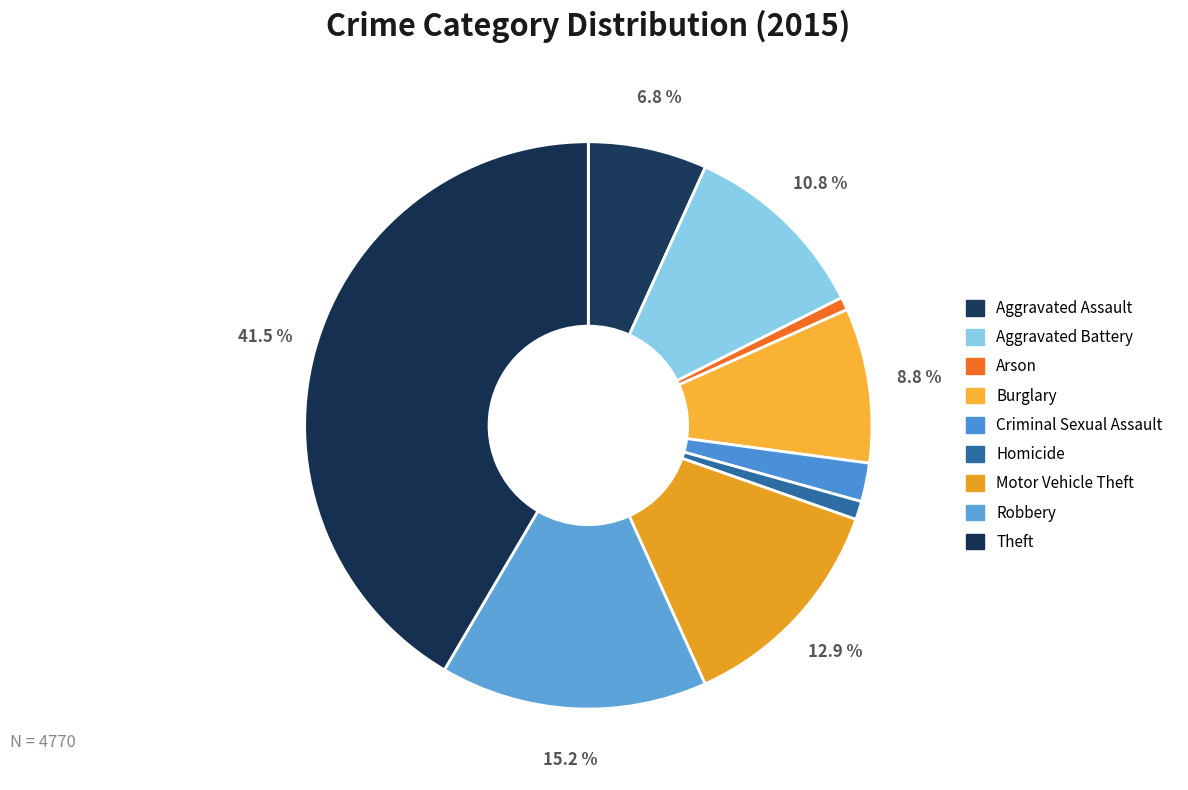

How many segments does this pie chart have?

9